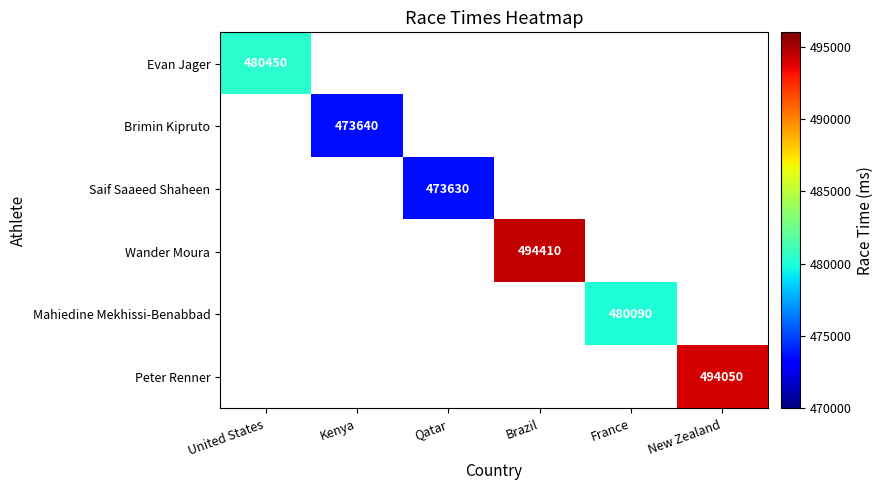

The Peter Renner series shows 494050 at New Zealand. True or false?

True